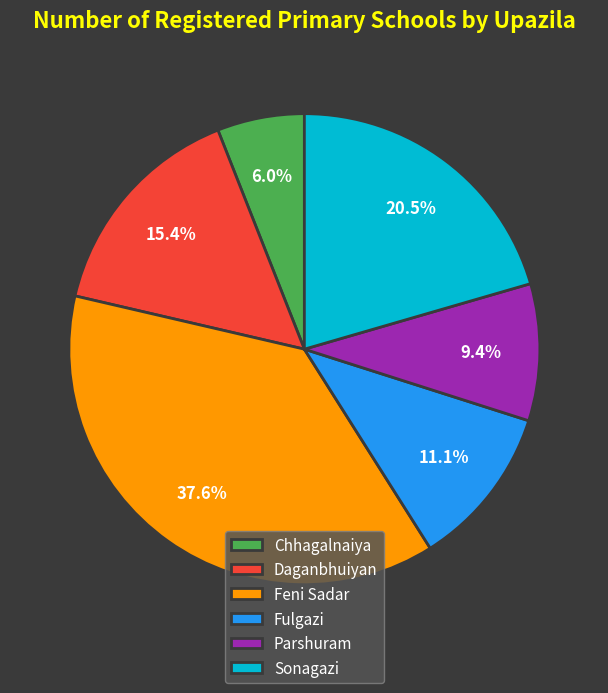

What is the ratio of the value at Daganbhuiyan to the value at Feni Sadar?

0.4